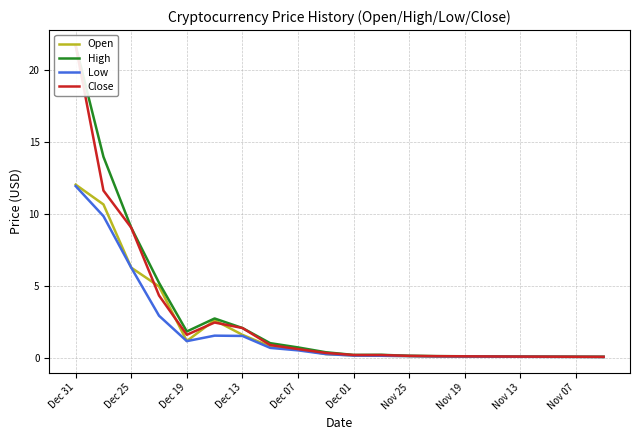

At which label does Open reach its peak?

Dec 31